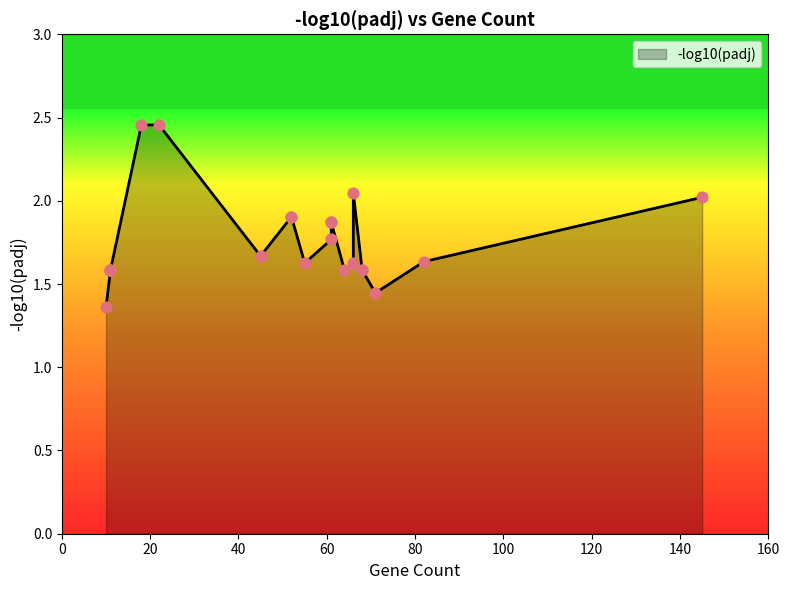

Which has a higher value, 45 or 82?

45